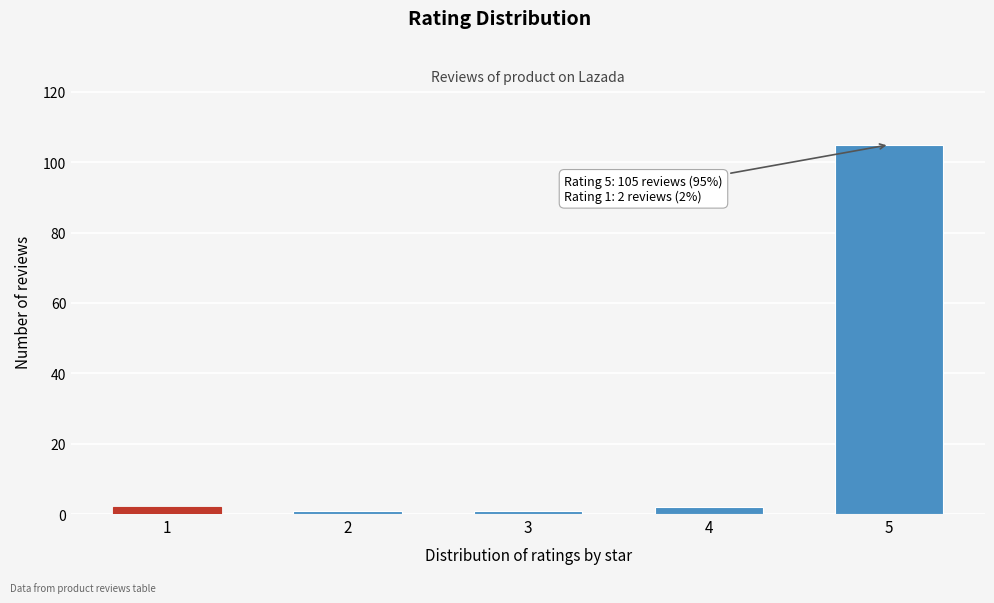

Reading left to right, list all the values displayed in this chart.

2	1	1	2	105